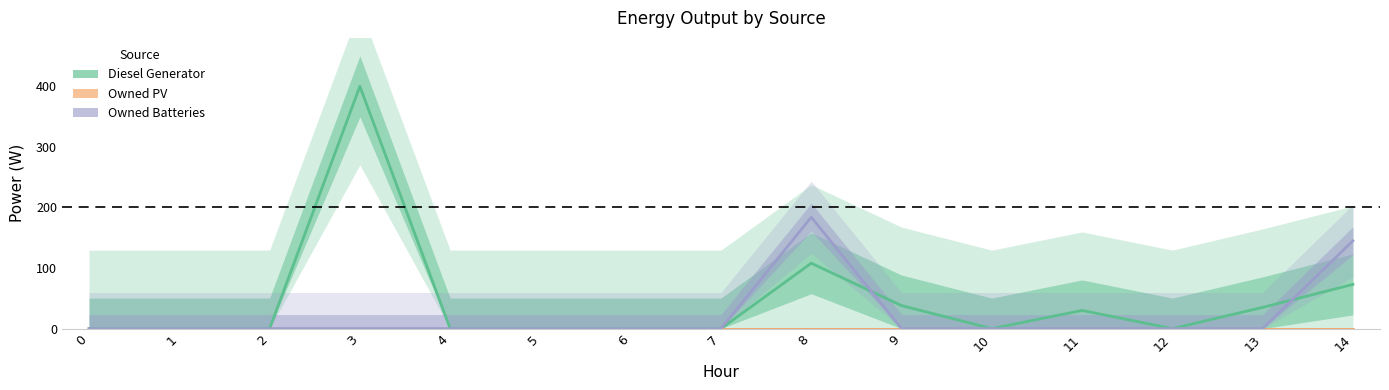

Reading right to left, transcribe all the data shown in this chart.

Diesel Generator: 14=73	13=35	12=0	11=30	10=0	9=38	8=108	7=0	6=0	5=0	4=0	3=400	2=0	1=0	0=0
Owned PV: 14=0	13=0	12=0	11=0	10=0	9=0	8=0	7=0	6=0	5=0	4=0	3=0	2=0	1=0	0=0
Owned Batteries: 14=145	13=0	12=0	11=0	10=0	9=0	8=184	7=0	6=0	5=0	4=0	3=0	2=0	1=0	0=0